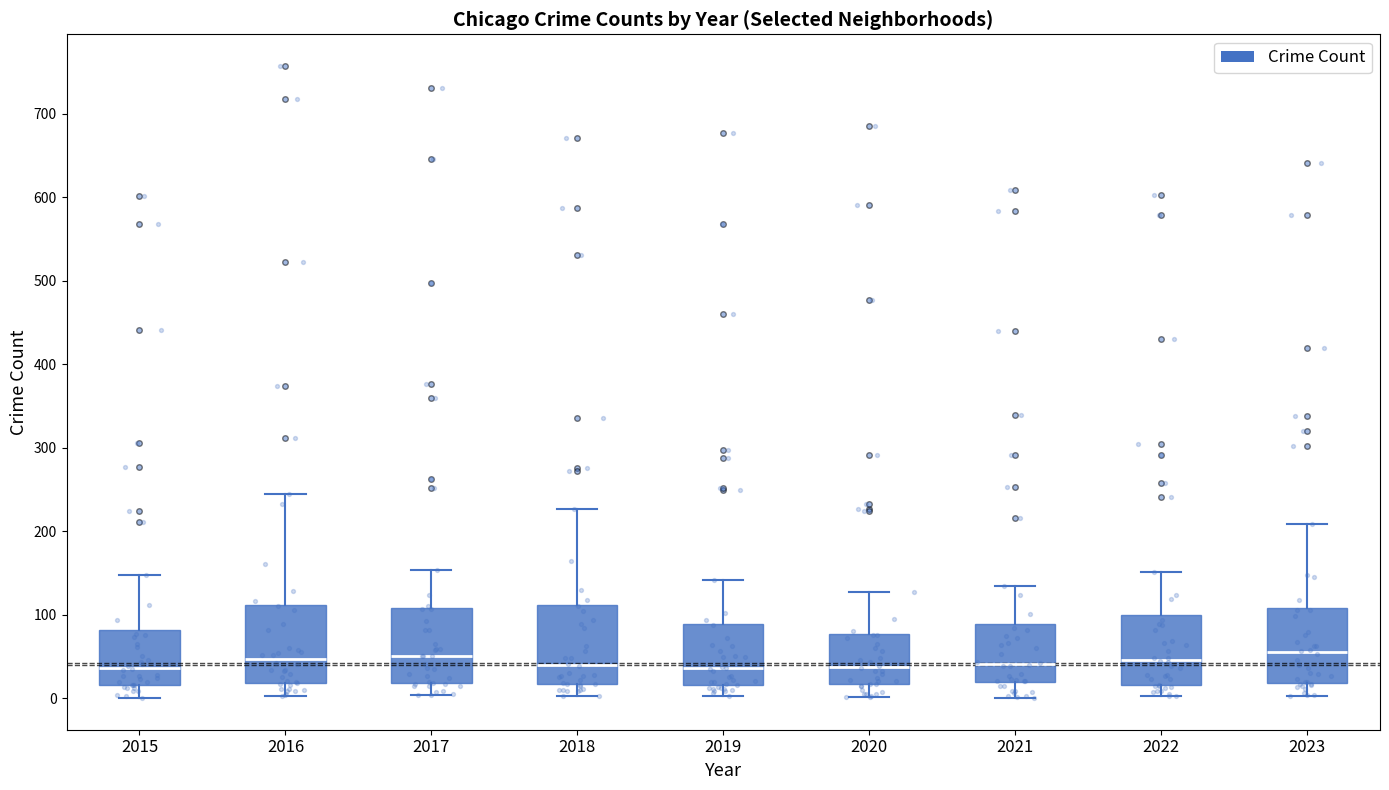

Where is the upper edge of the box at x = 2015 on the y-axis? The values are not printed on the chart, so give them approximately, as read against the axis.

80